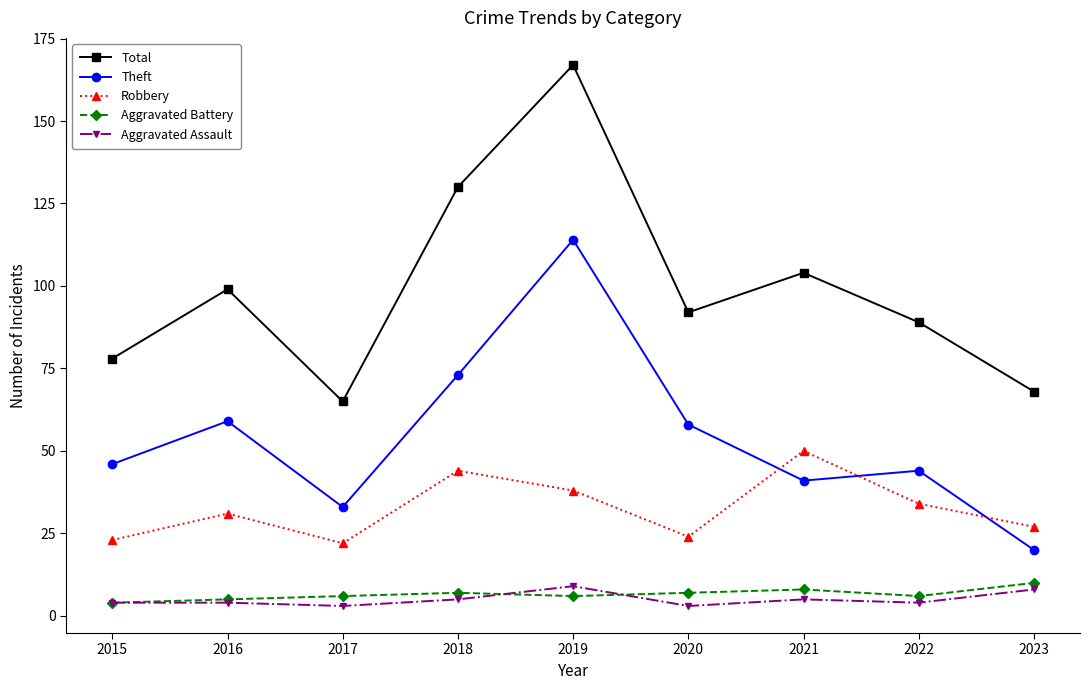

What is the value of the Total point at the 7th from the left?

104